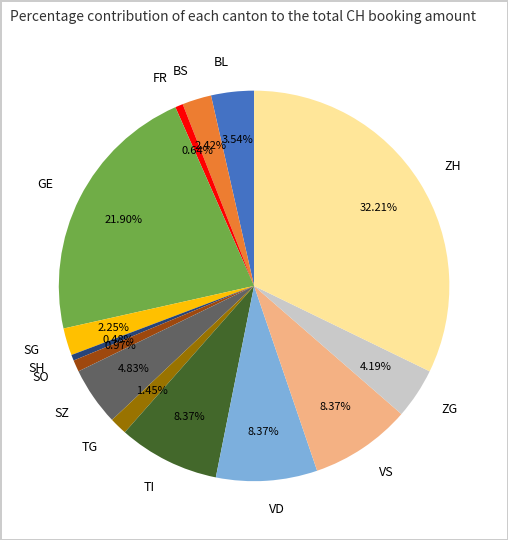

What is the largest slice in the pie chart?

ZH